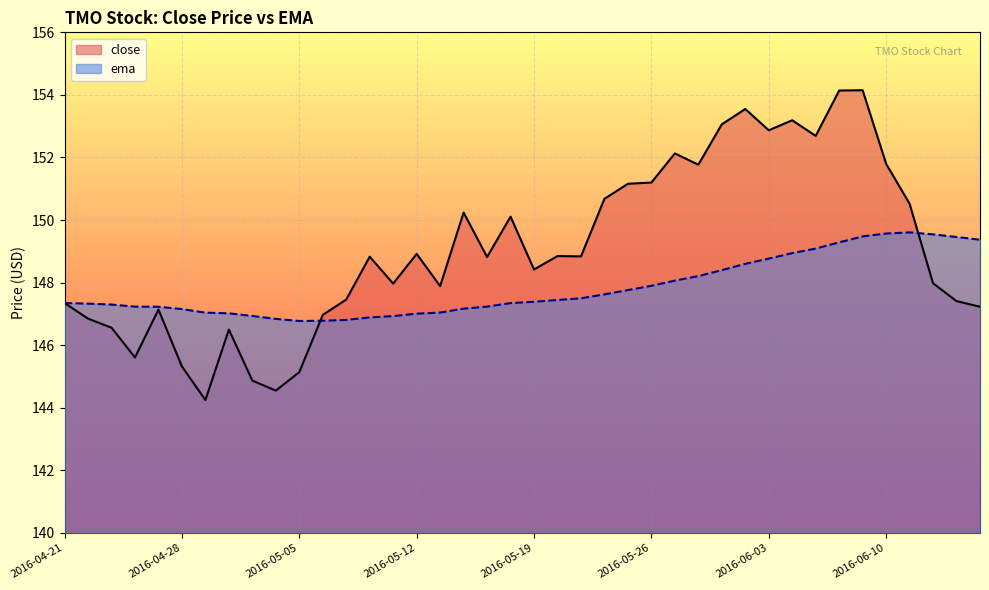

Which series has the largest range (max minus min)?

close